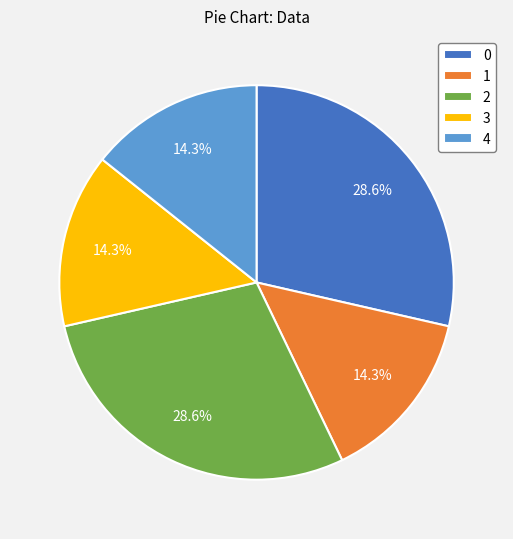

Is it true that 0 is 29% of the pie?

True